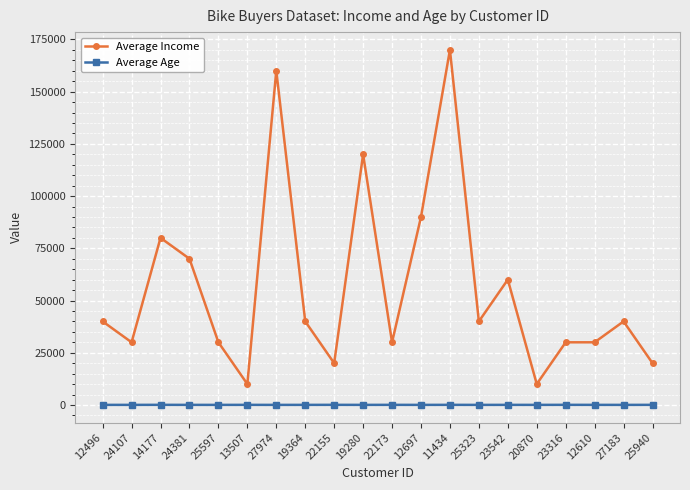

True or false: Average Income and Average Age cross at least once.

False